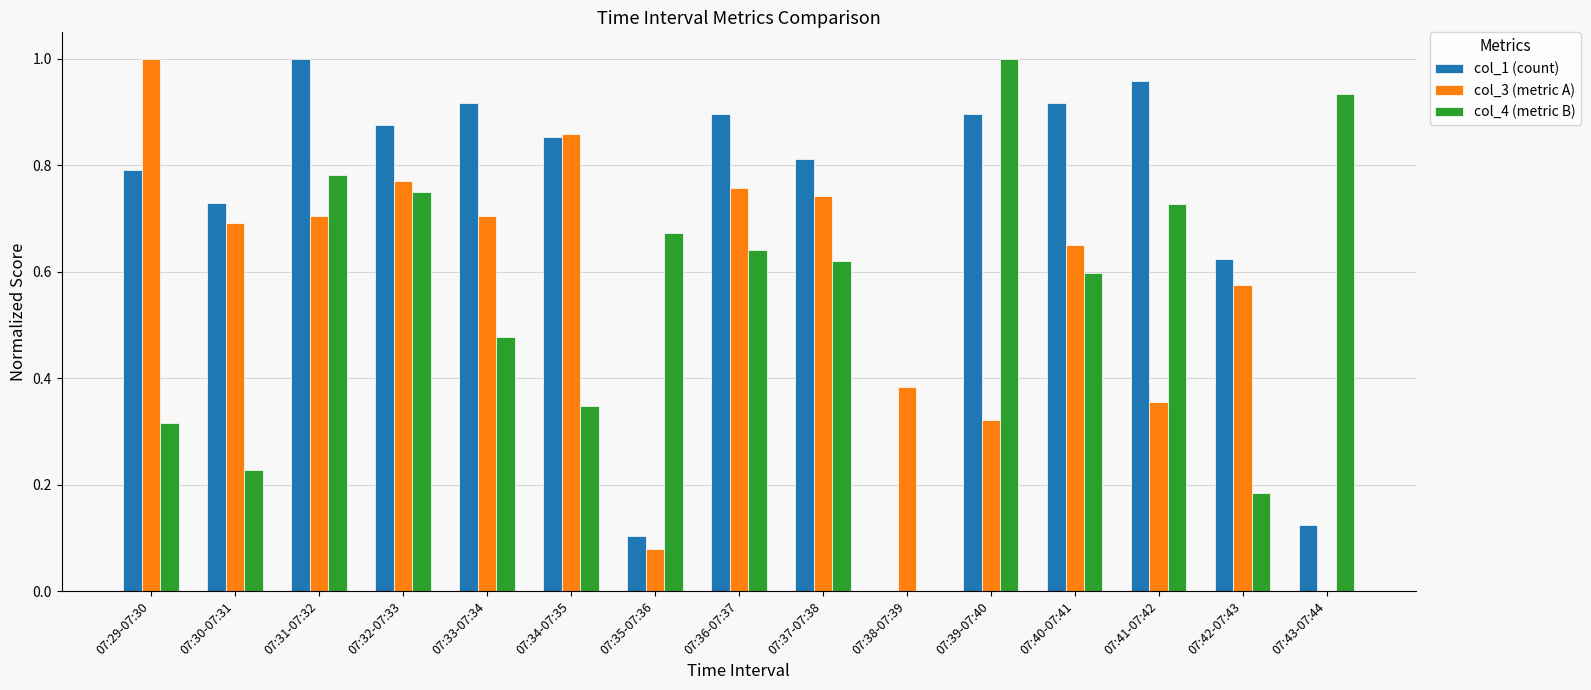

True or false: col_4 (metric B) has a value of 1.5 at 07:43-07:44.

False